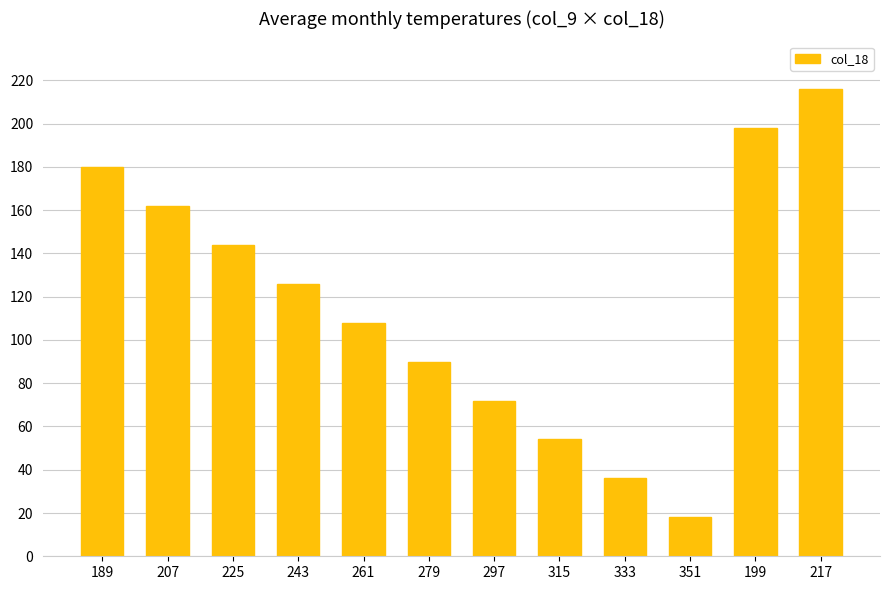

Reading left to right, list all the values displayed in this chart.

189=180	207=162	225=144	243=126	261=108	279=90	297=72	315=54	333=36	351=18	199=198	217=216